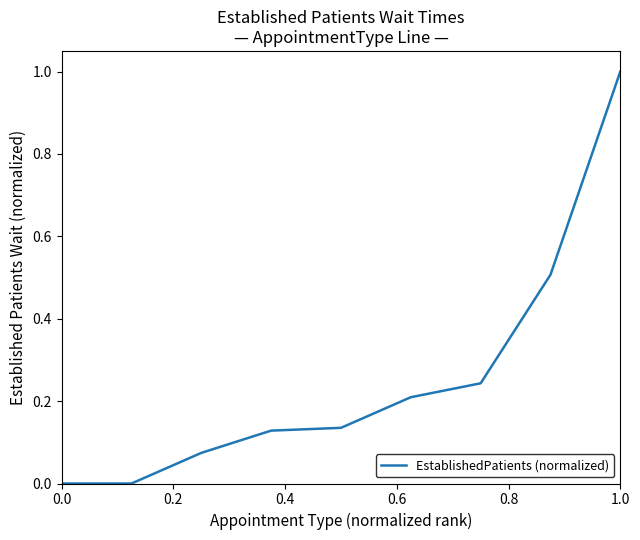

What is the difference between the maximum and minimum values?

1.0